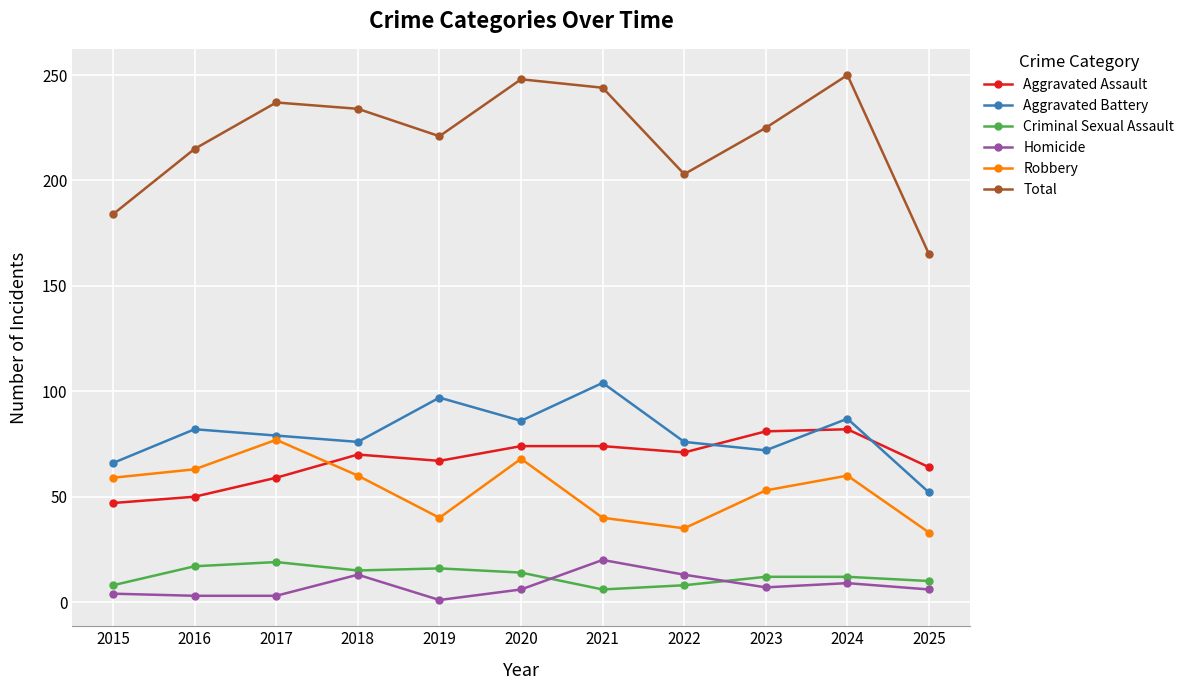

What is the difference between the second highest and minimum values in the Total series?

83